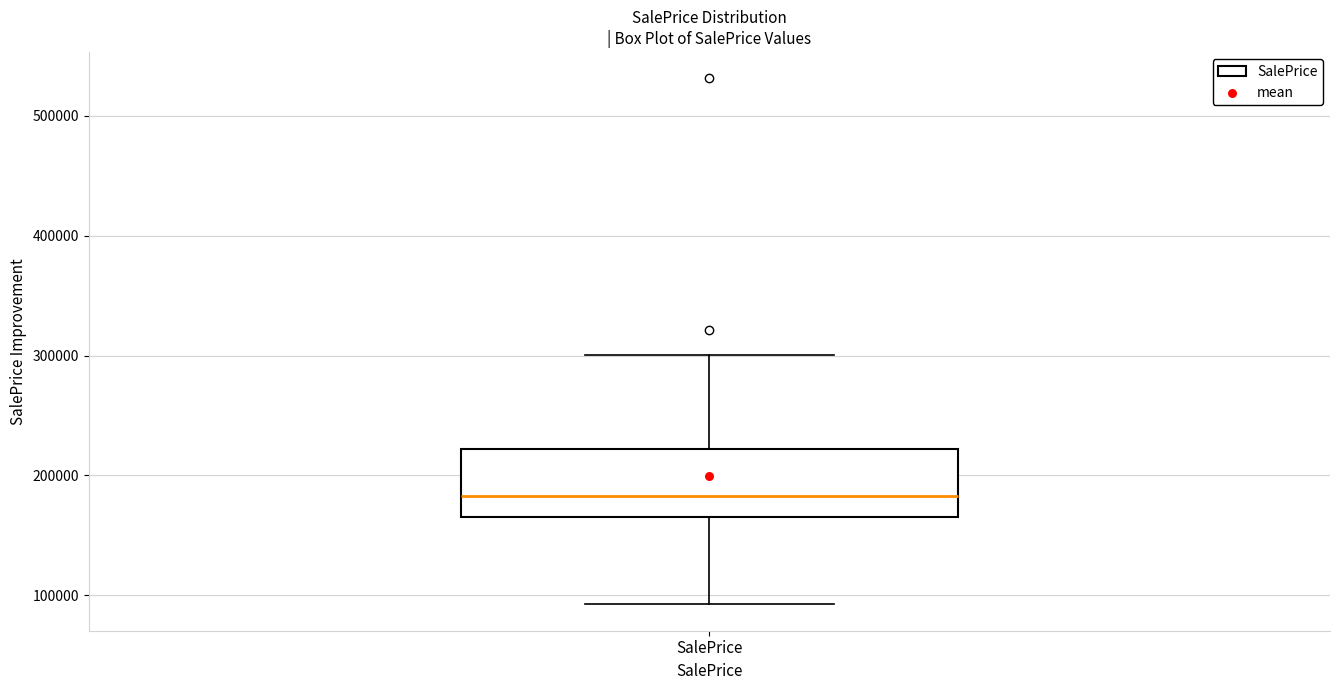

Transcribe this box plot: give where the median line is, the range the box spans, and where the two whiskers end, as read against the y-axis. The values are not printed on the chart, so give them approximately, as read against the axis.

median 180000, box 170000 to 220000, whiskers 90000 to 300000